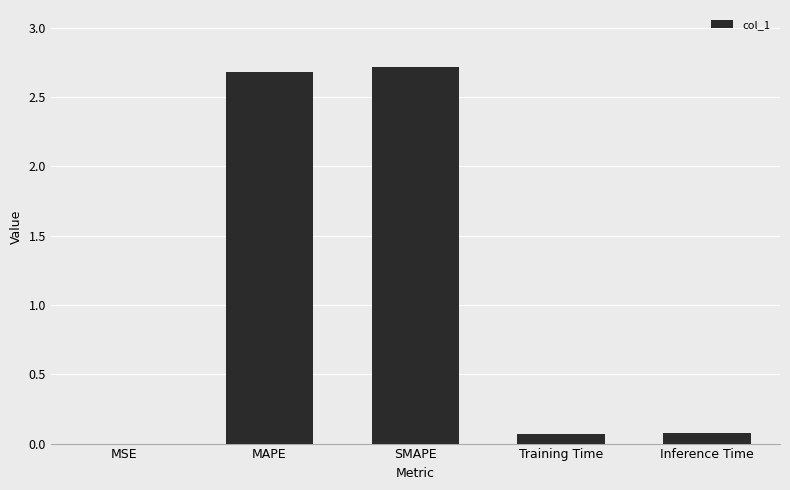

What is the greatest value displayed?

2.7